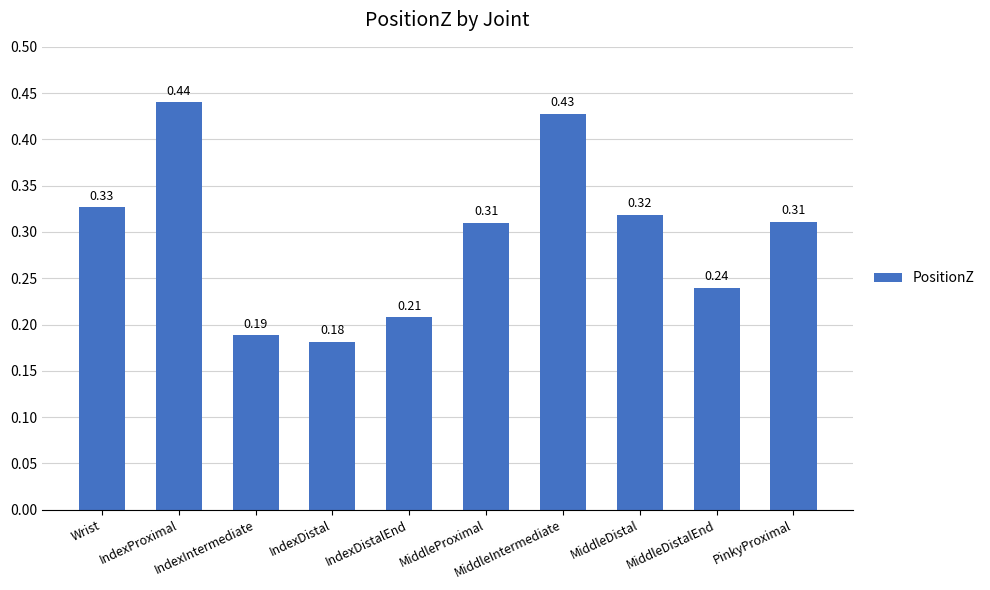

What is the value of the 6th bar from the left?

0.3